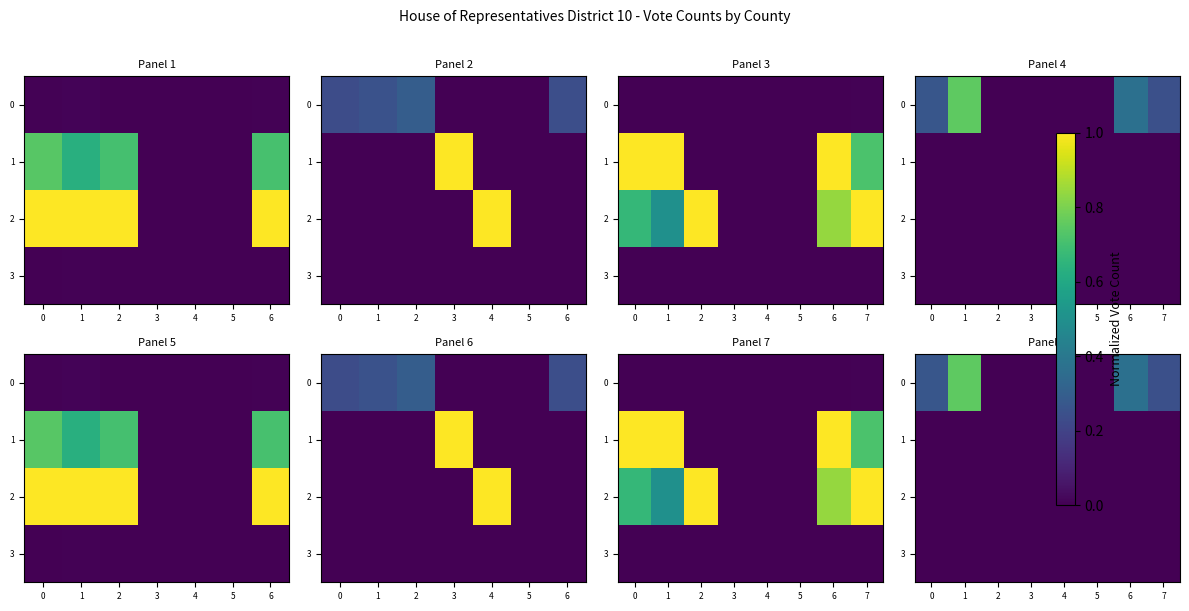

How many 0 values are between 0 and 1?

8